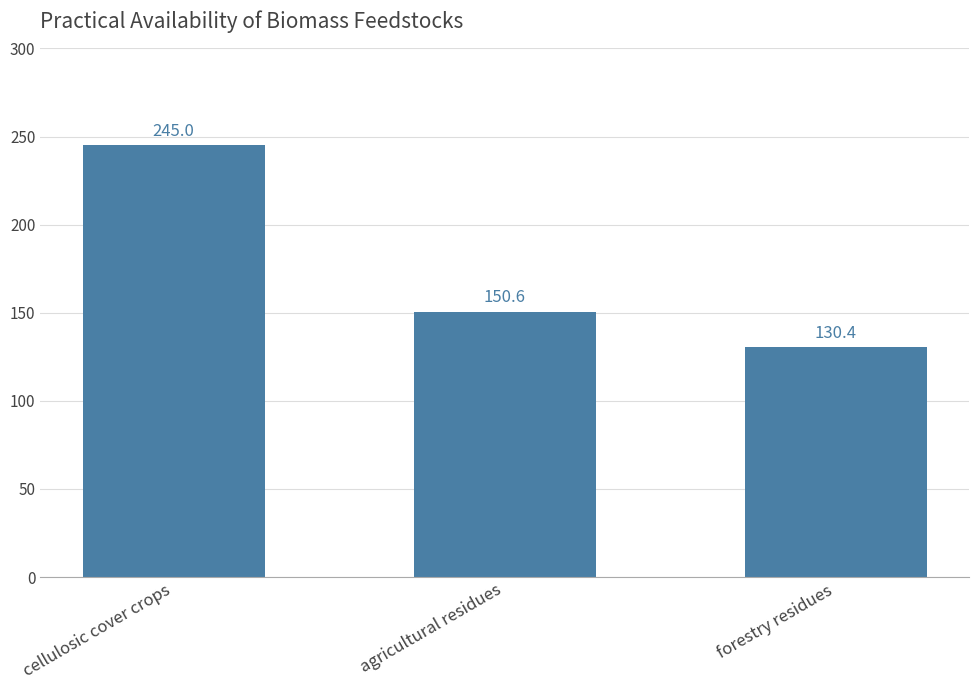

Rank the categories by value from lowest to highest.

forestry residues, agricultural residues, cellulosic cover crops